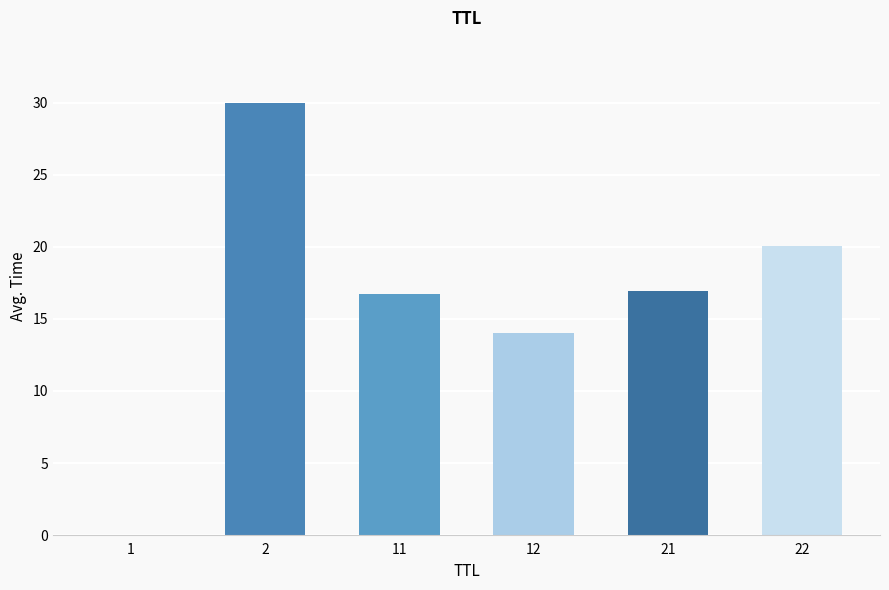

What is the greatest value displayed?

30.0